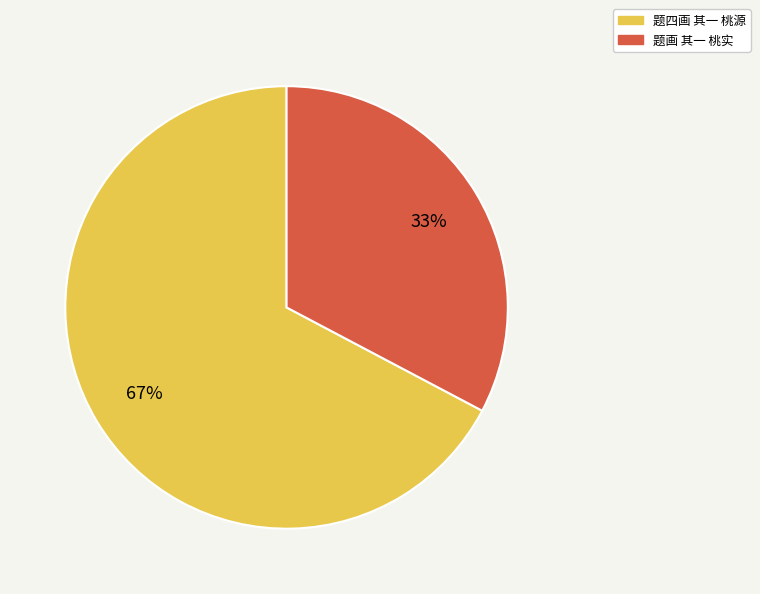

What percentage is the 题四画 其一 桃源 slice, to the nearest percent?

67%